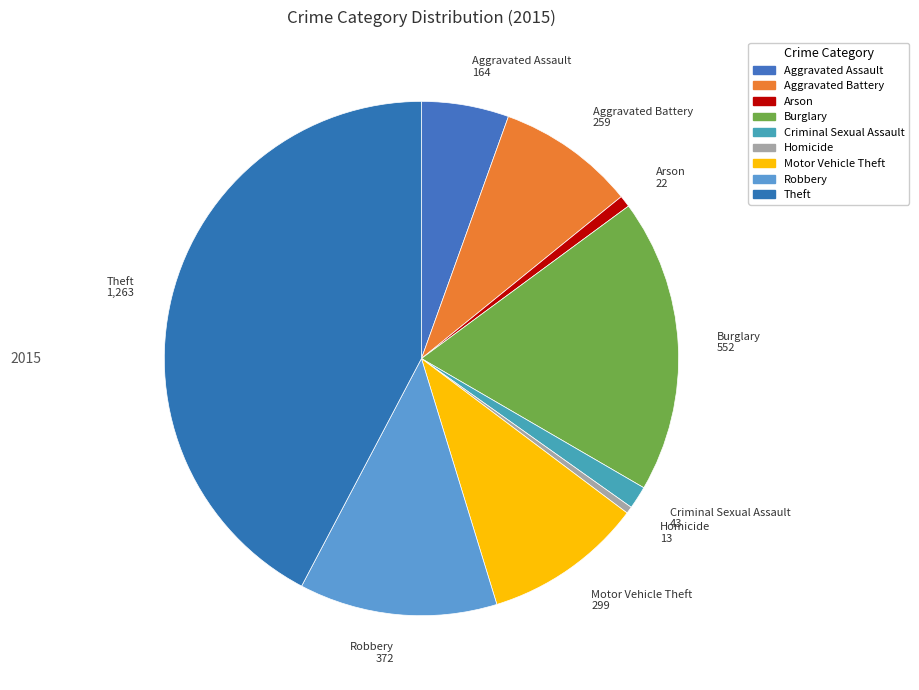

To the nearest percent, what is the combined percentage of Aggravated Battery and Motor Vehicle Theft?

19%